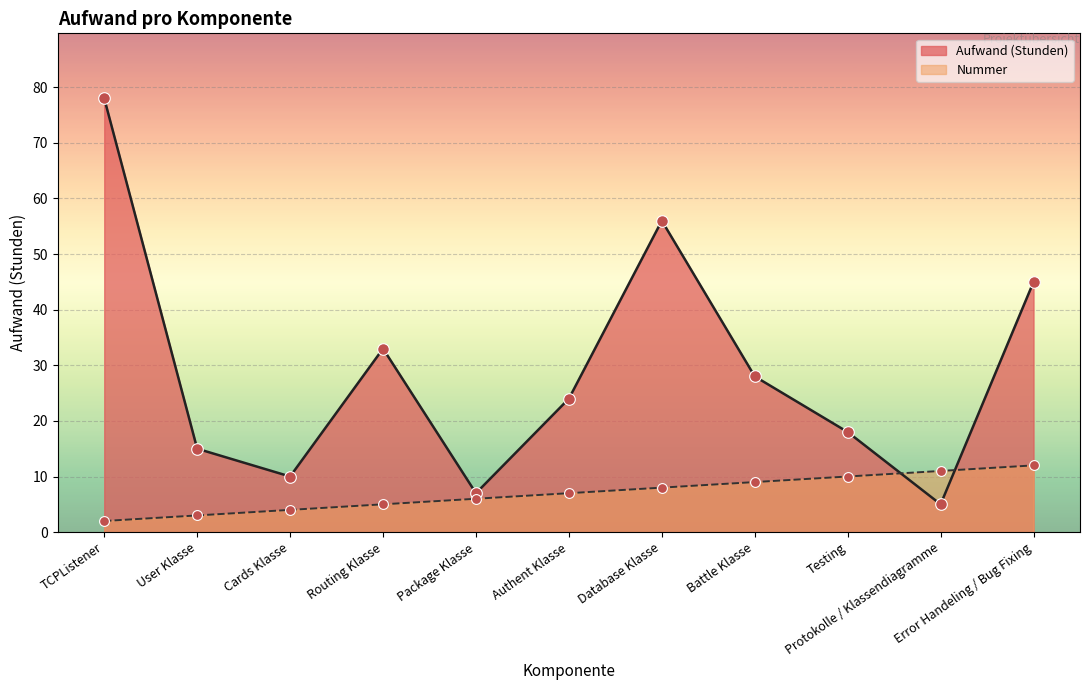

What are all the series names shown in the legend?

Aufwand (Stunden), Nummer